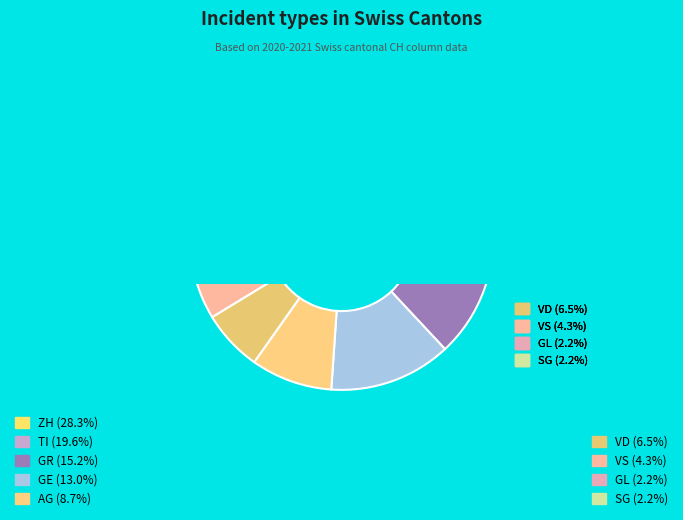

Combined, what portion of the pie is SG and AG?

10.9%